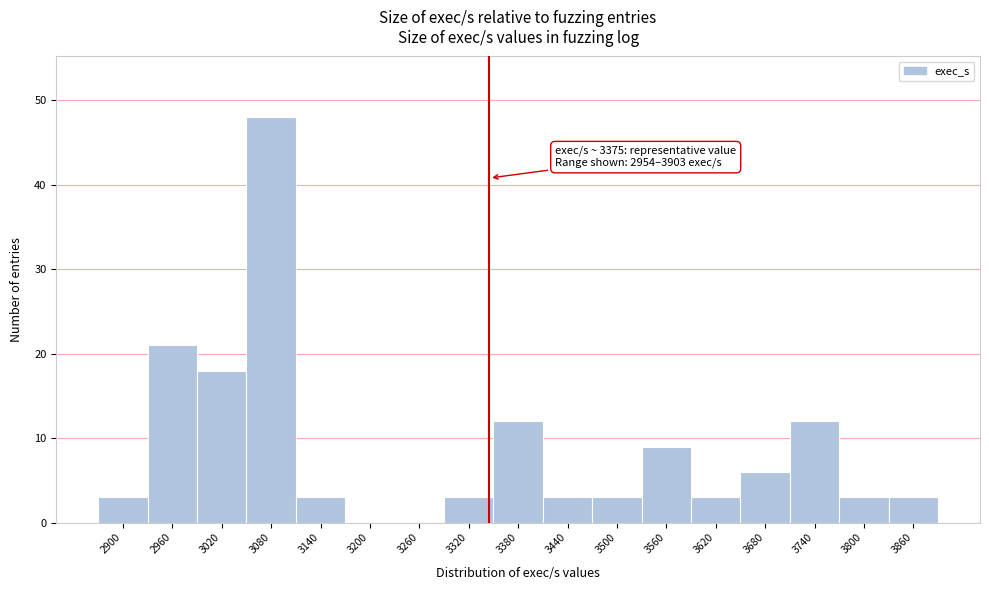

Reading right to left, what are all the values shown in this chart?

3860=3	3800=3	3740=12	3680=6	3620=3	3560=9	3500=3	3440=3	3380=12	3320=3	3260=0	3200=0	3140=3	3080=48	3020=18	2960=21	2900=3